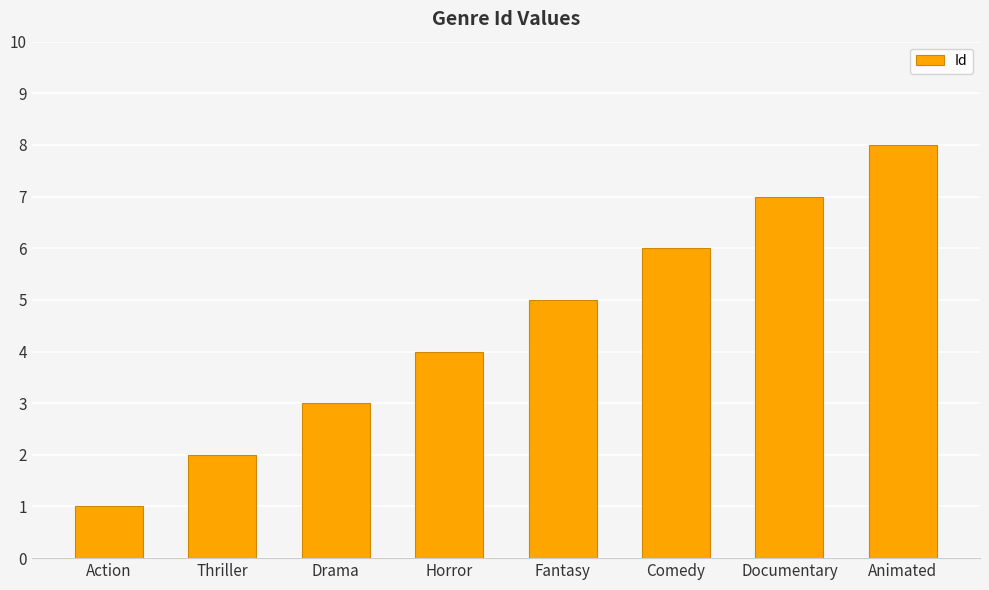

What is the value of the 8th bar from the left?

8